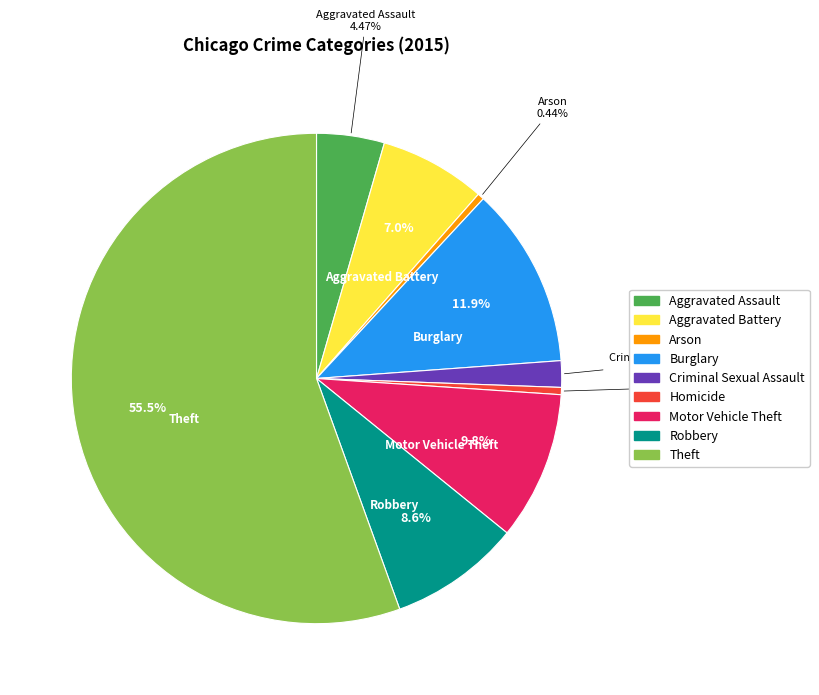

Is it true that Burglary is 18% of the pie?

False